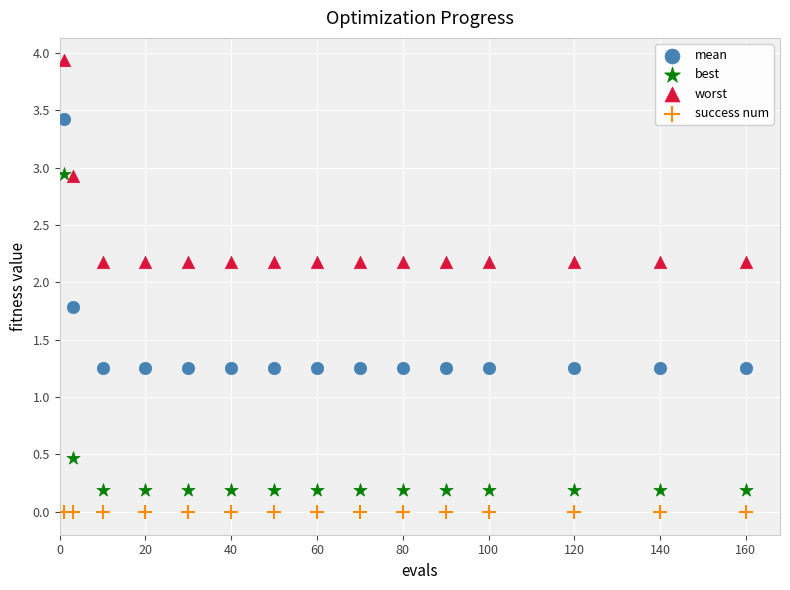

Which series reaches the maximum Y coordinate?

worst